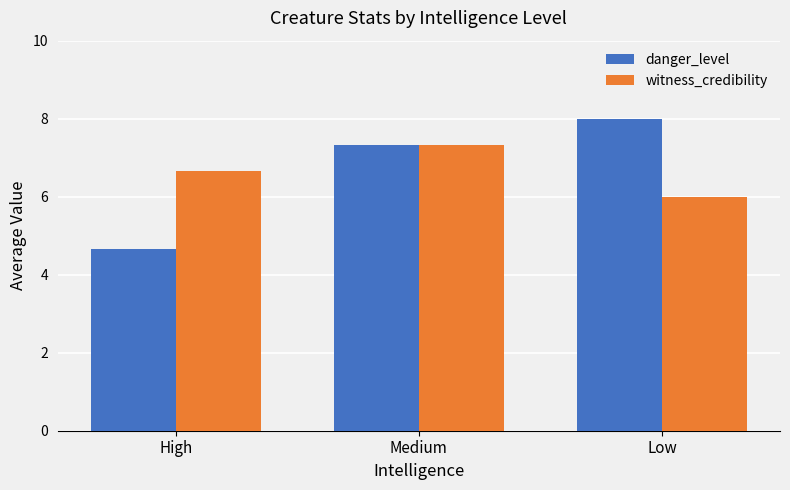

Which category has the lowest value across all series?

High